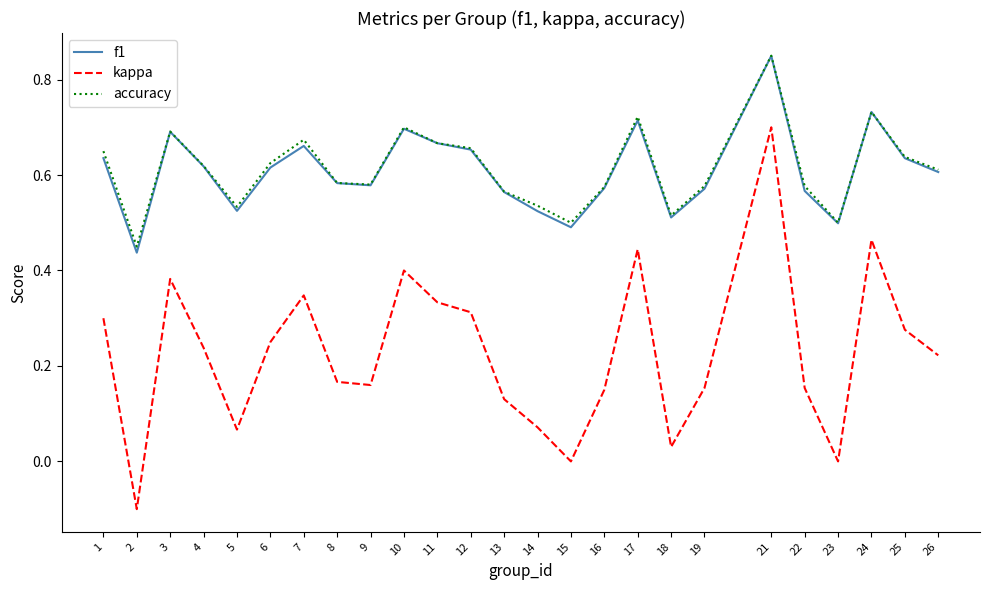

Is the value of f1 at 5 greater than the value of accuracy at 10?

No